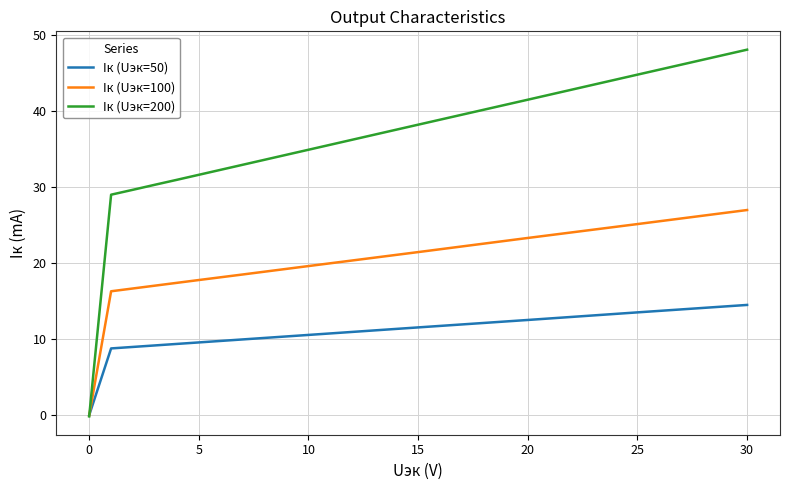

Which series has the largest range (max minus min)?

Iк (Uэк=200)